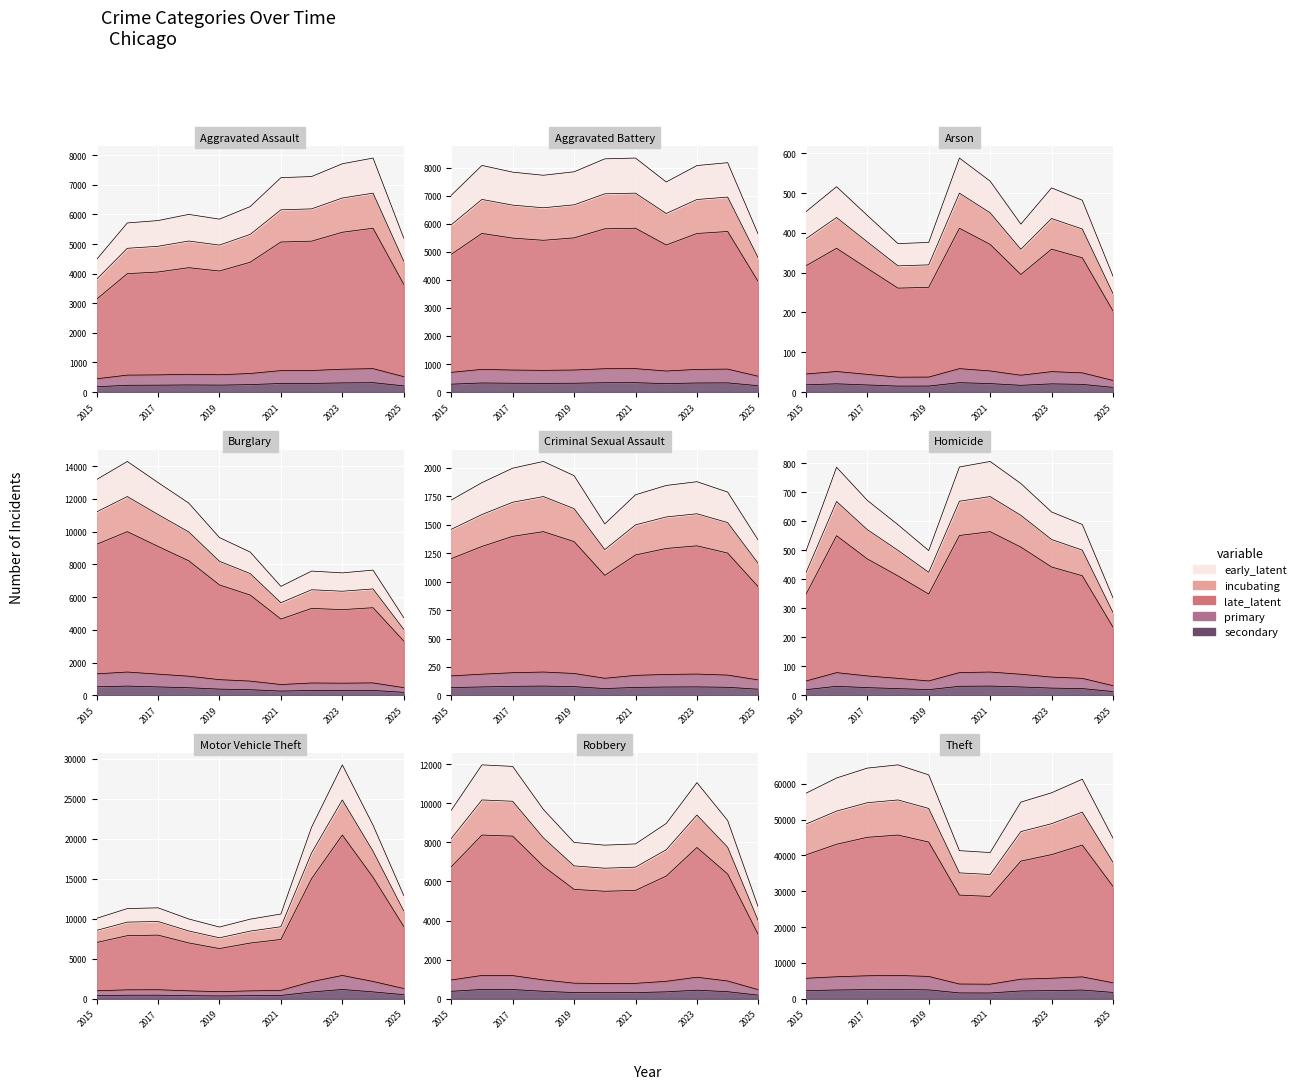

The Criminal Sexual Assault series shows 35.6 at 2023. True or false?

False